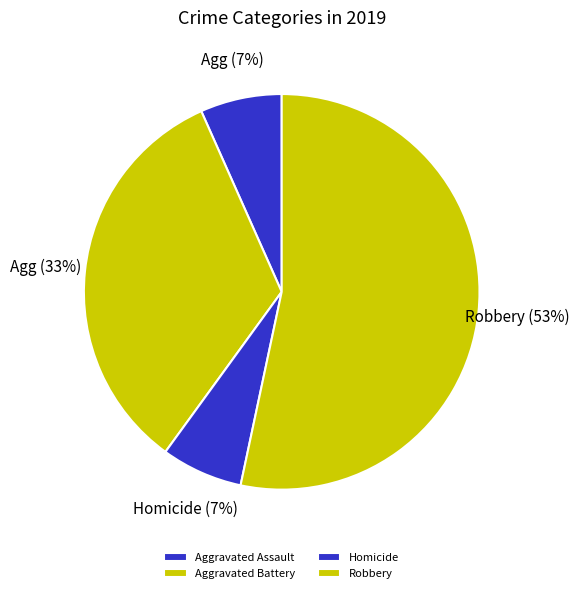

To the nearest percent, what portion does Aggravated Battery represent?

33%